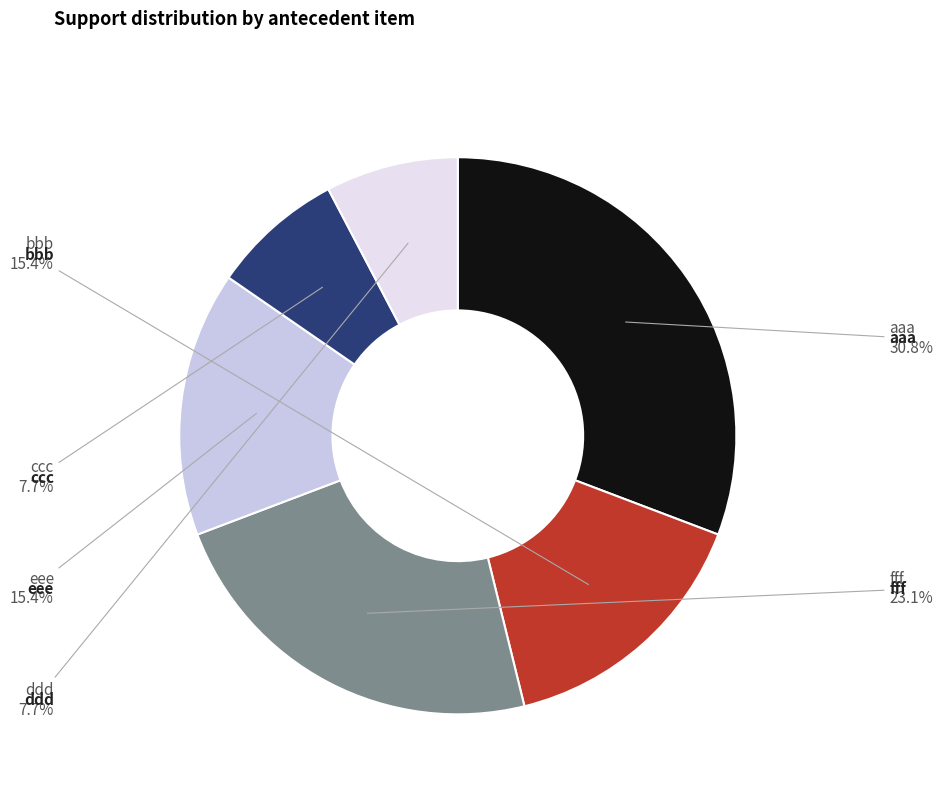

Count the number of slices in the pie.

6